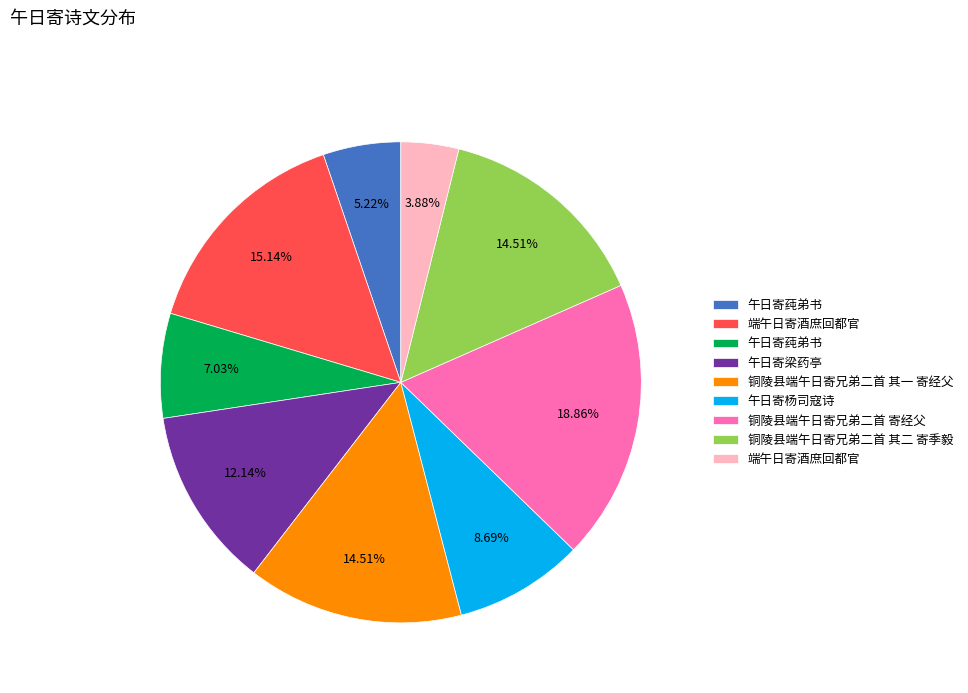

Is there any slice that represents more than half of the pie?

No